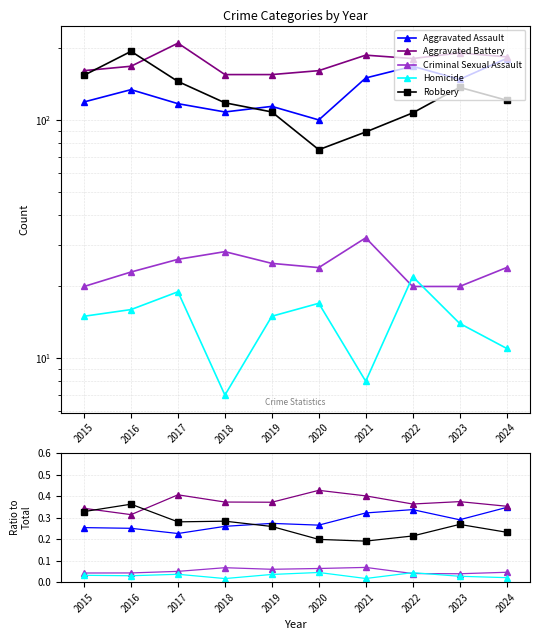

Reading left to right, transcribe all the data shown in this chart.

Aggravated Assault: 0.3	0.3	0.2	0.3	0.3	0.3	0.3	0.3	0.3	0.3
Aggravated Battery: 0.3	0.3	0.4	0.4	0.4	0.4	0.4	0.4	0.4	0.4
Criminal Sexual Assault: 0.0	0.0	0.1	0.1	0.1	0.1	0.1	0.0	0.0	0.0
Homicide: 0.0	0.0	0.0	0.0	0.0	0.0	0.0	0.0	0.0	0.0
Robbery: 0.3	0.4	0.3	0.3	0.3	0.2	0.2	0.2	0.3	0.2